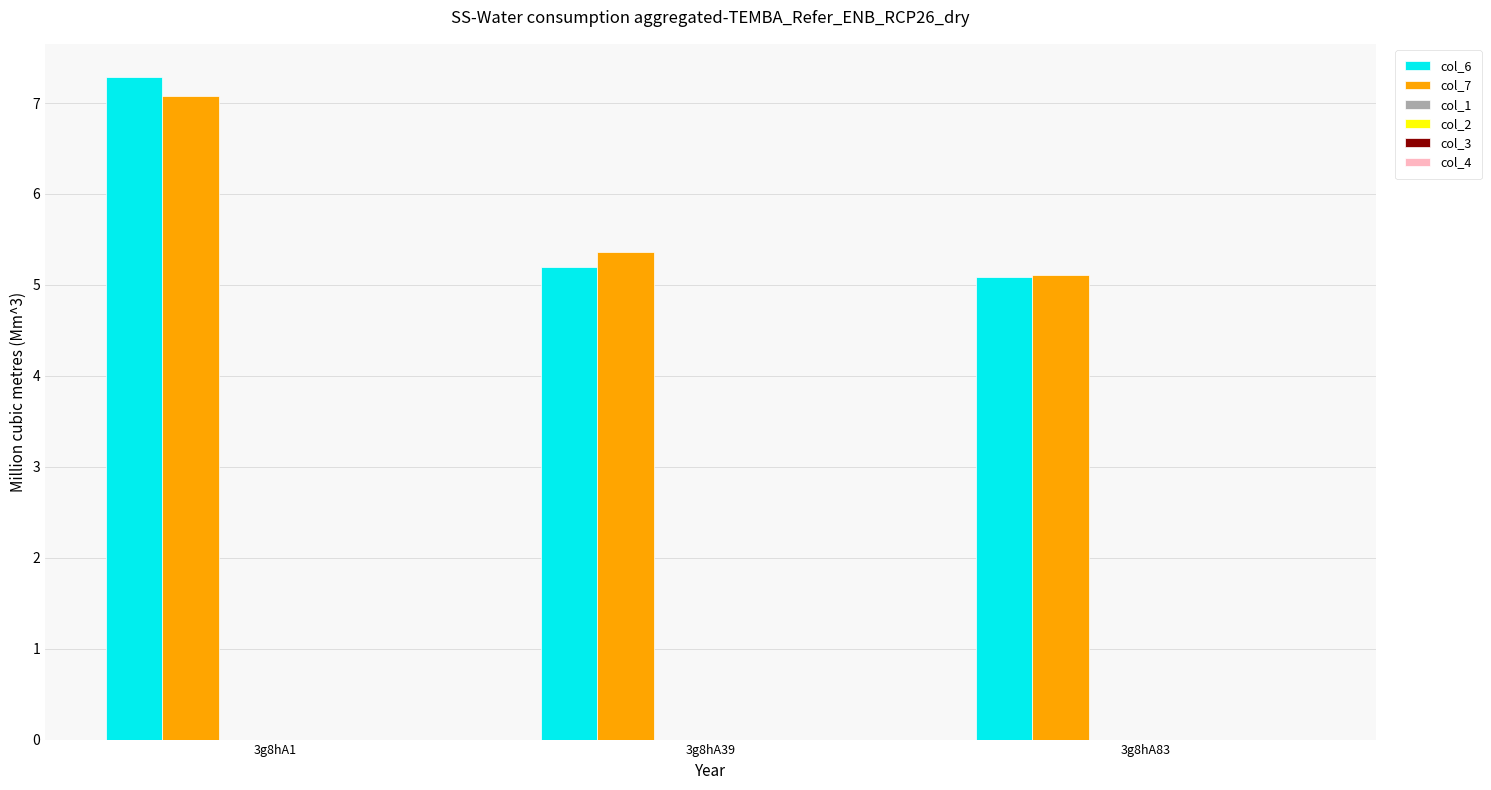

What is the maximum value shown in the chart?

7.3